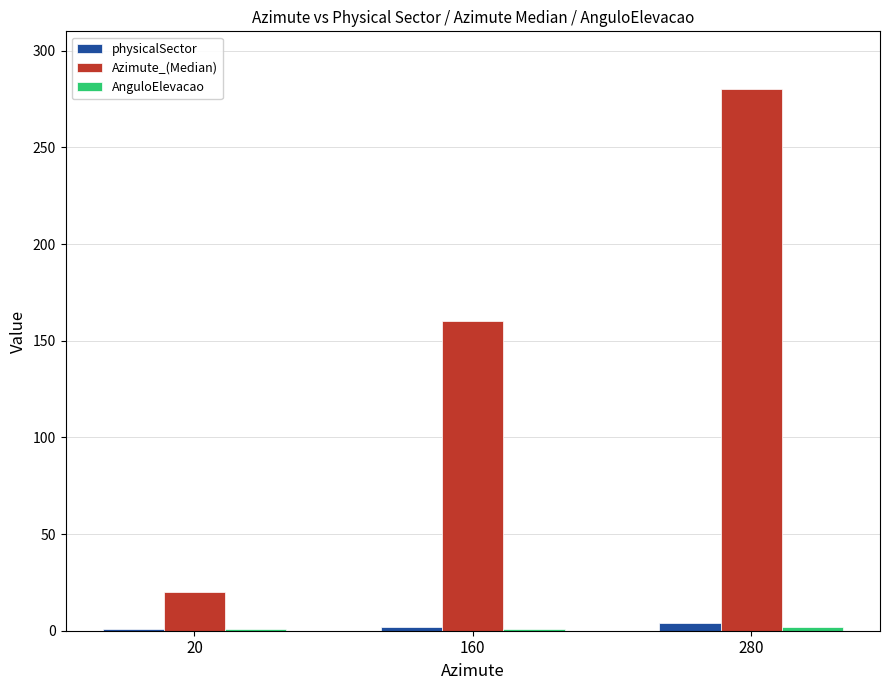

At which label does Azimute_(Median) reach its minimum?

20